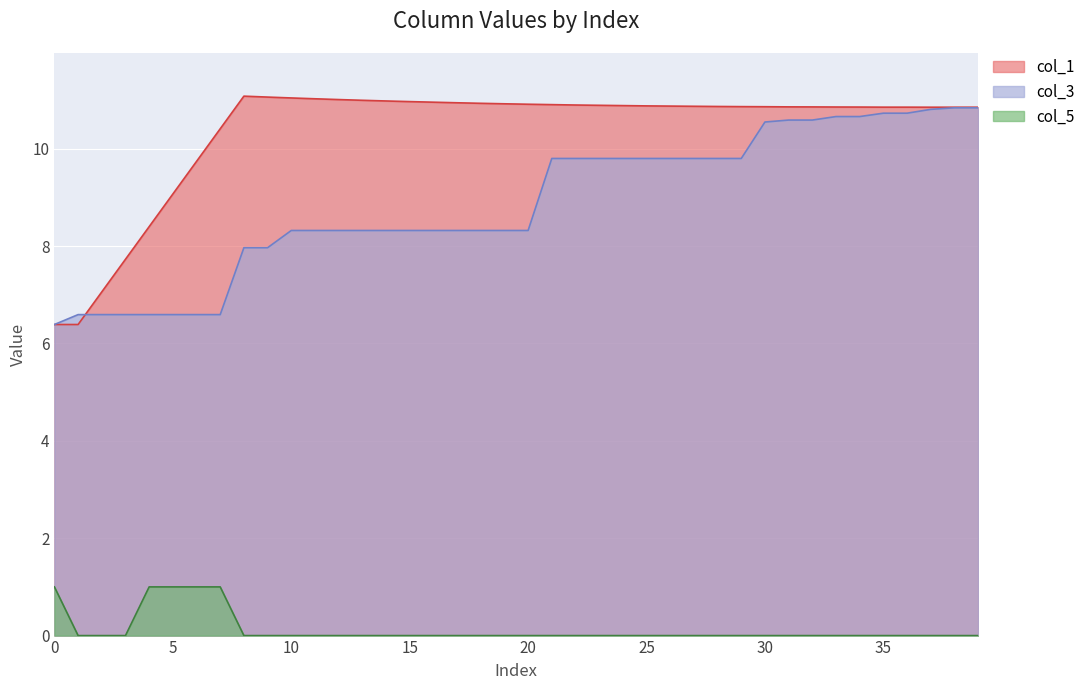

True or false: col_5 and col_1 intersect in this chart.

False